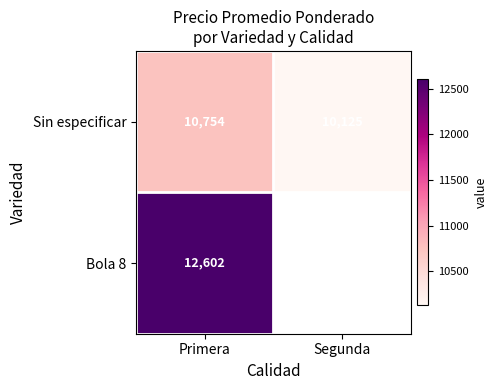

What is the greatest value displayed?

12602.4